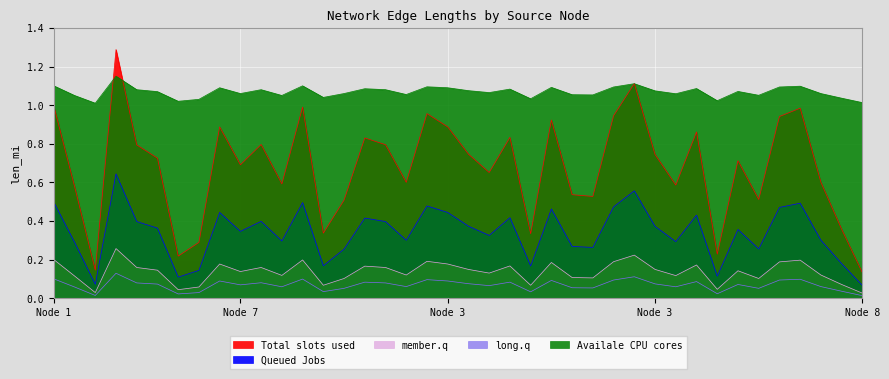

At 21, list the series in order from smallest to largest.

long.q, member.q, Queued Jobs, Total slots used, Availale CPU cores